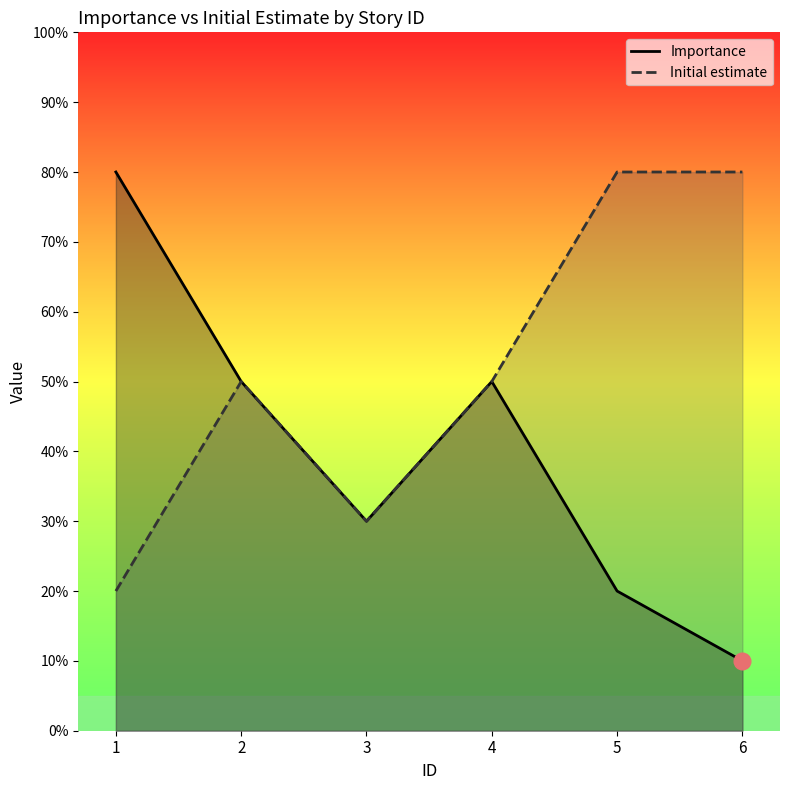

The Importance series shows 8 at 1. True or false?

True